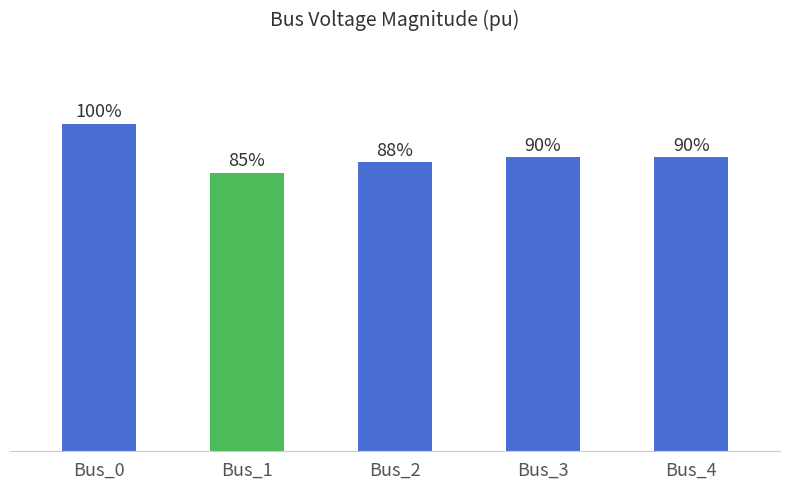

Are the bars horizontal?

No